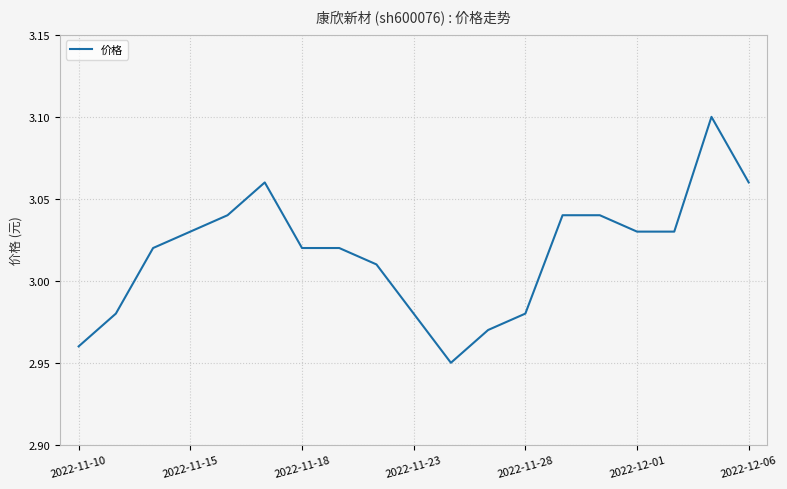

How many lines are shown in the chart?

1